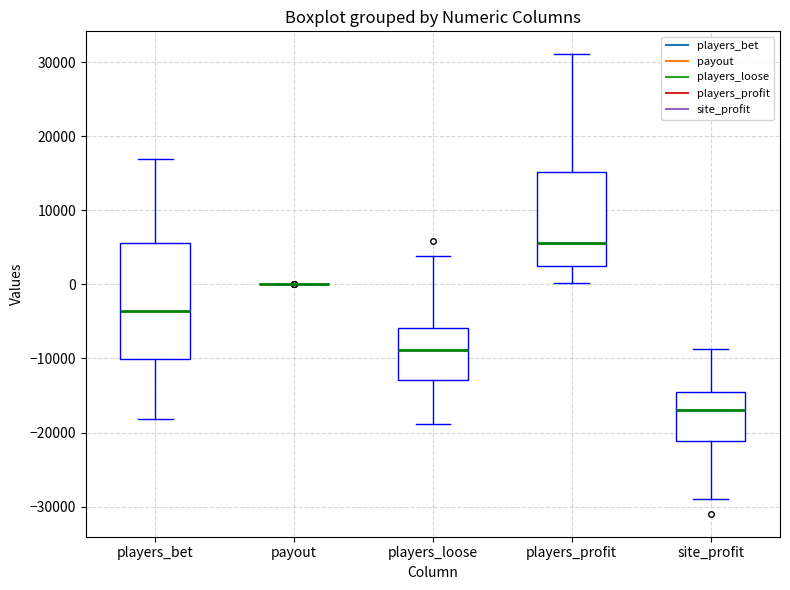

Reading left to right, transcribe this box plot: for each box, give where its median line is, the range the box spans, and where its two whiskers end, as read against the y-axis. The values are not printed on the chart, so give them approximately, as read against the axis.

players_bet: median -4000, box -10000 to 6000, whiskers -18000 to 17000
payout: box collapsed to a line at 0, whiskers 0 to 0
players_loose: median -9000, box -13000 to -6000, whiskers -19000 to 4000
players_profit: median 6000, box 2000 to 15000, whiskers 0 to 31000
site_profit: median -17000, box -21000 to -14000, whiskers -29000 to -9000